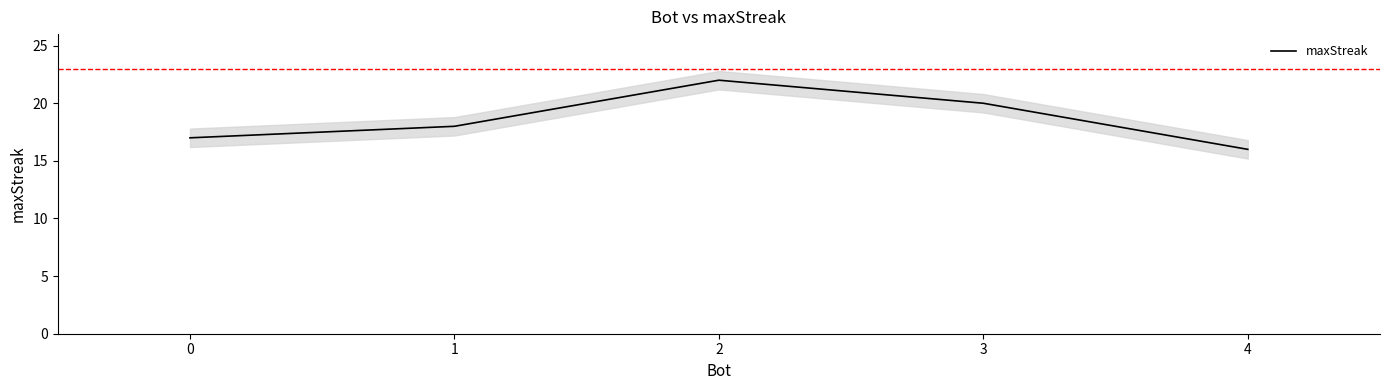

Is it true that maxStreak equals 16 at 4?

True